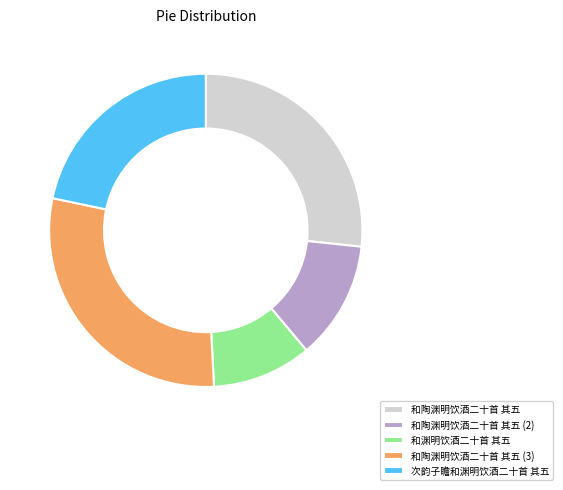

What is the smallest slice in the pie chart?

和渊明饮酒二十首 其五